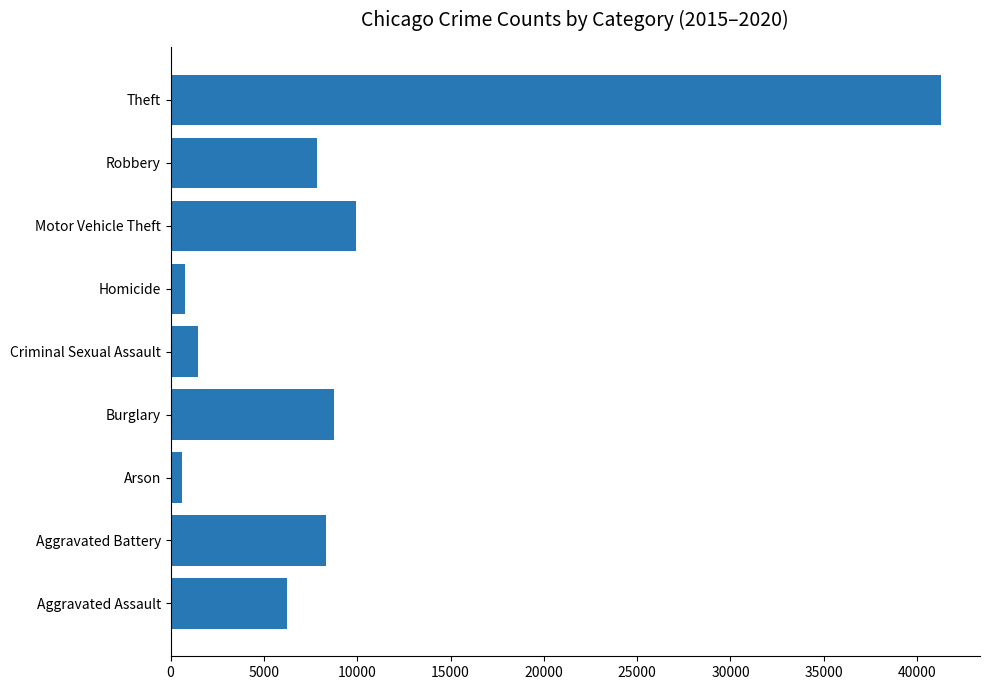

What is the difference between the values at Motor Vehicle Theft and Aggravated Assault?

3689